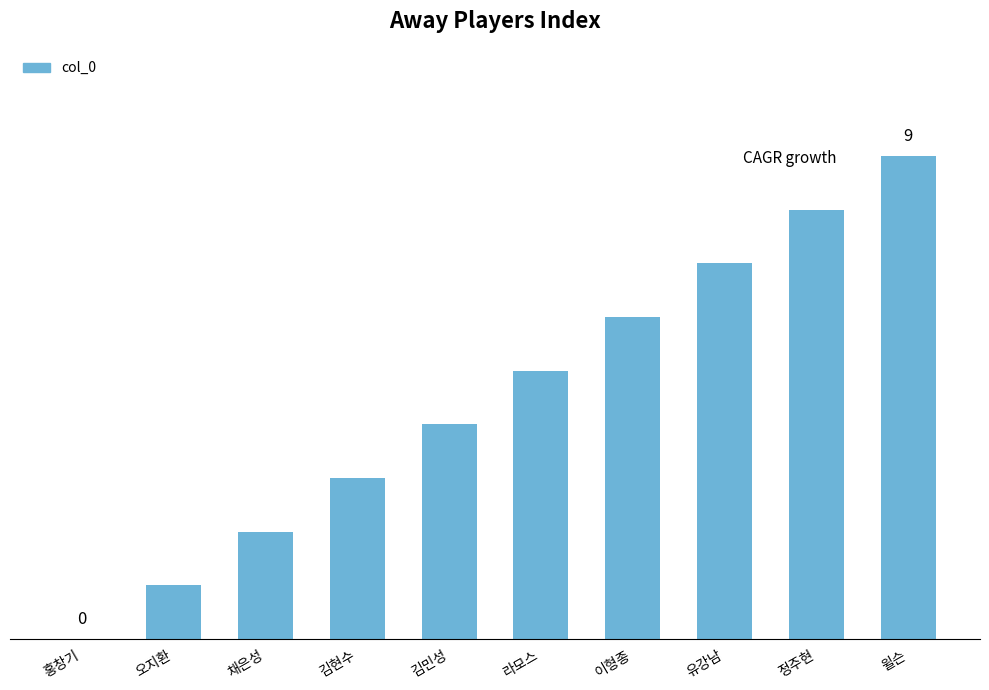

At which category does the chart reach its peak across all series?

윌슨